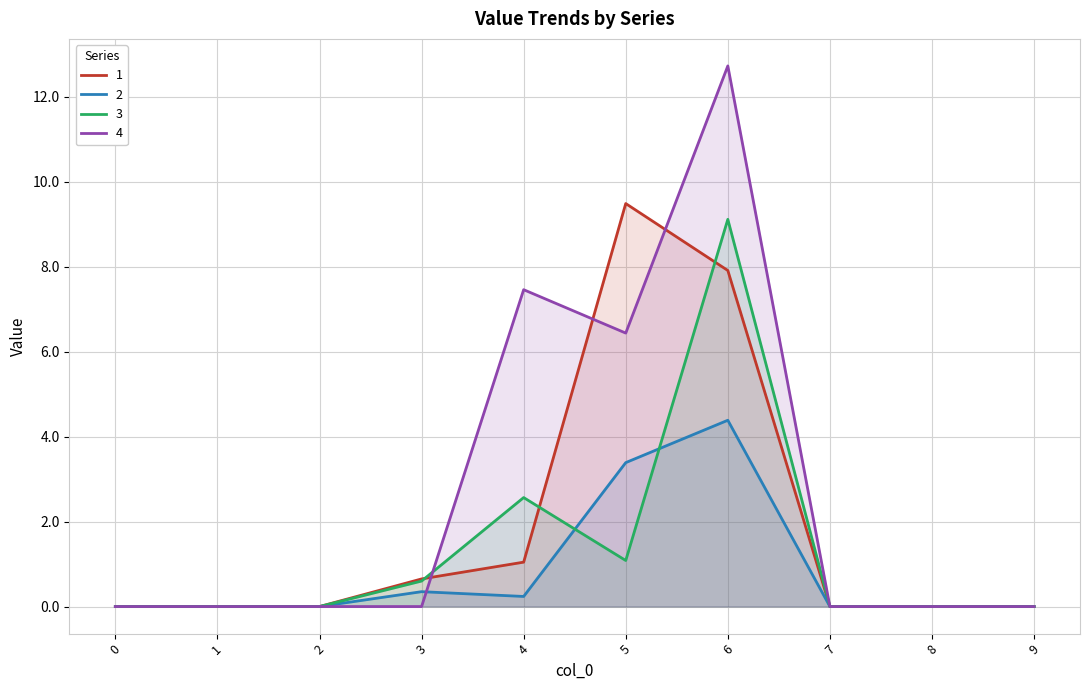

What is the difference between the 2 values at 8 and 6?

4.4